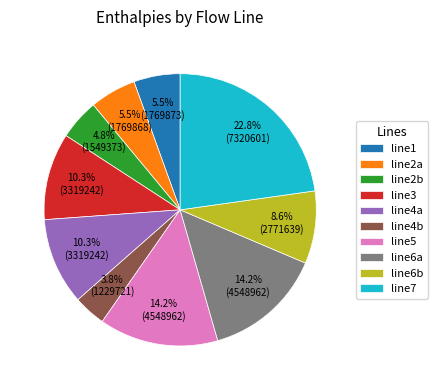

Do line6b and line2b together represent more than half of the pie?

No